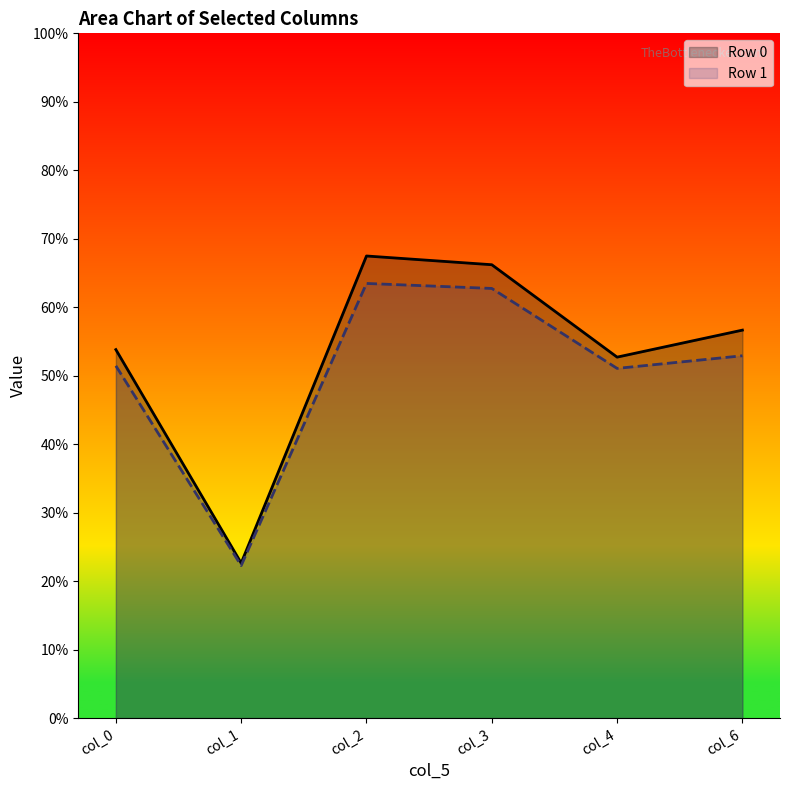

Read the col_6 value at Row 0.

56.7